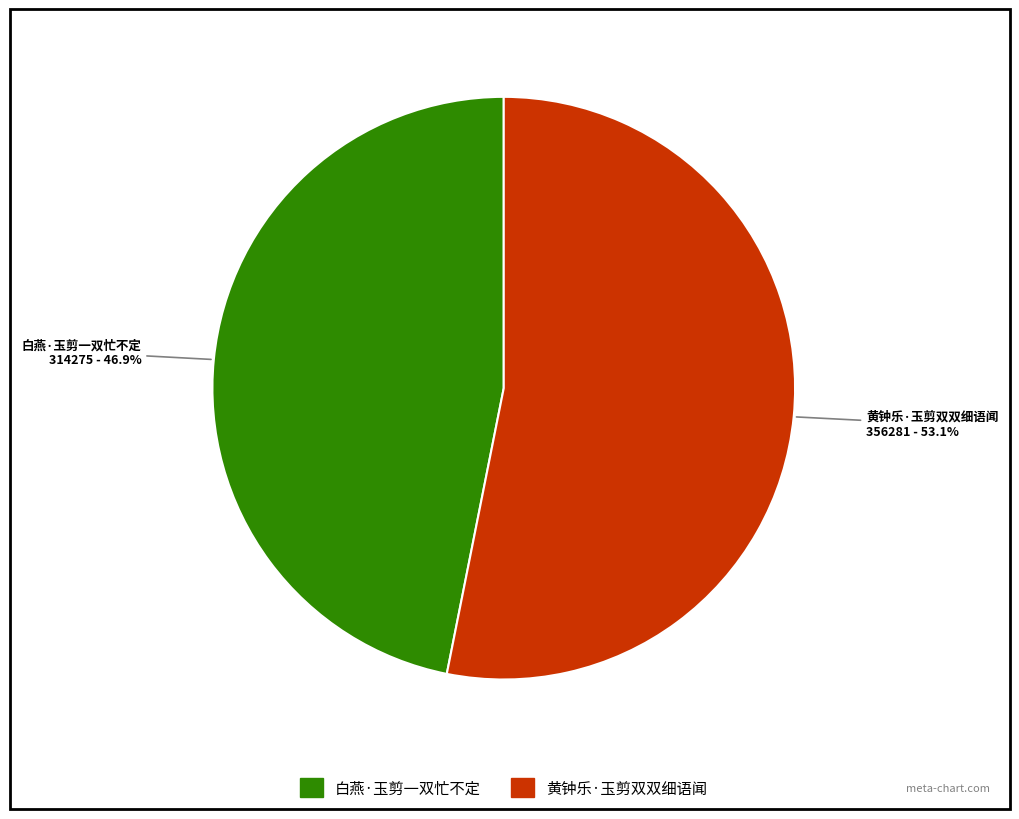

Is the sum of 白燕·玉剪一双忙不定 and 黄钟乐·玉剪双双细语闻 greater than half?

Yes